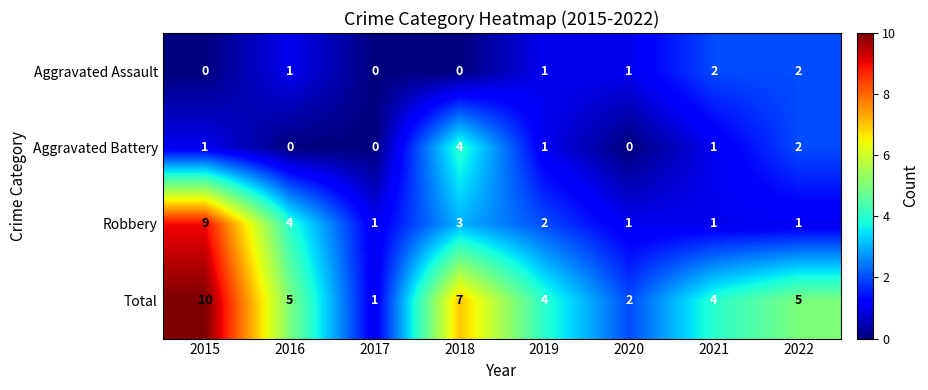

Between 2017 and 2022, which series saw the biggest shift?

Total